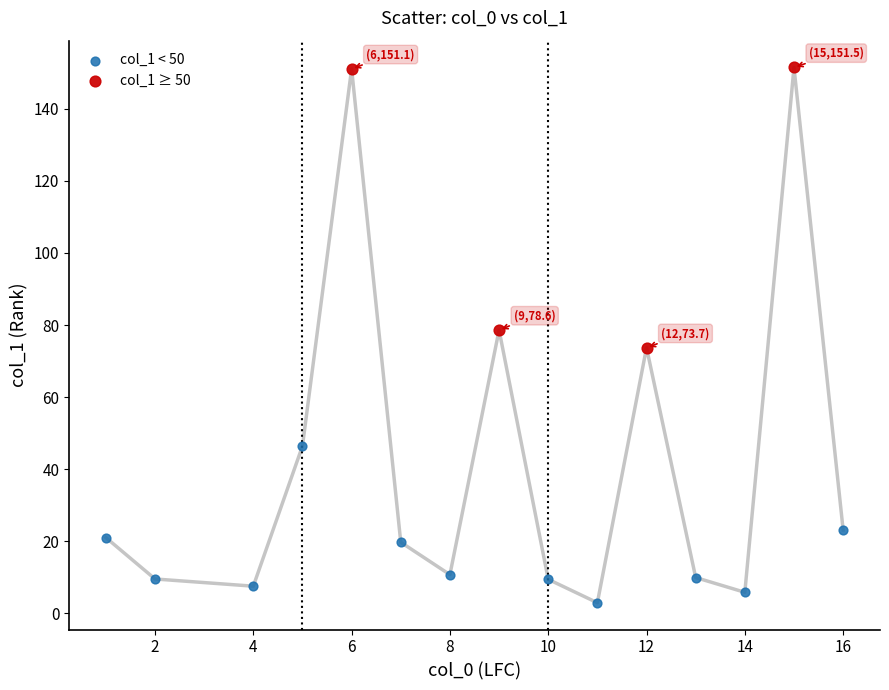

Which series has the largest Y range (max minus min)?

col_1 ≥ 50